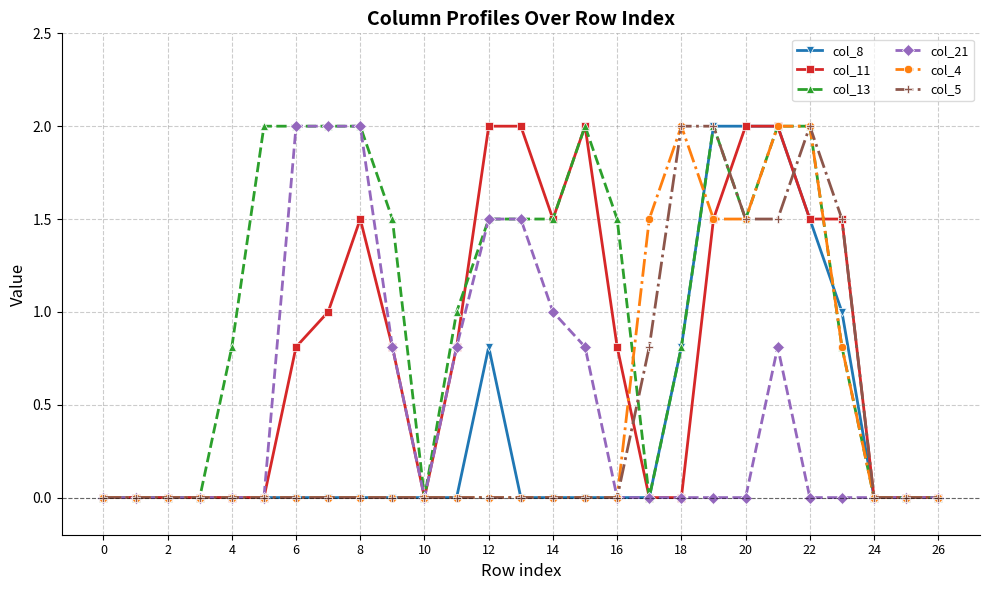

Which series has the largest total across all categories?

col_13